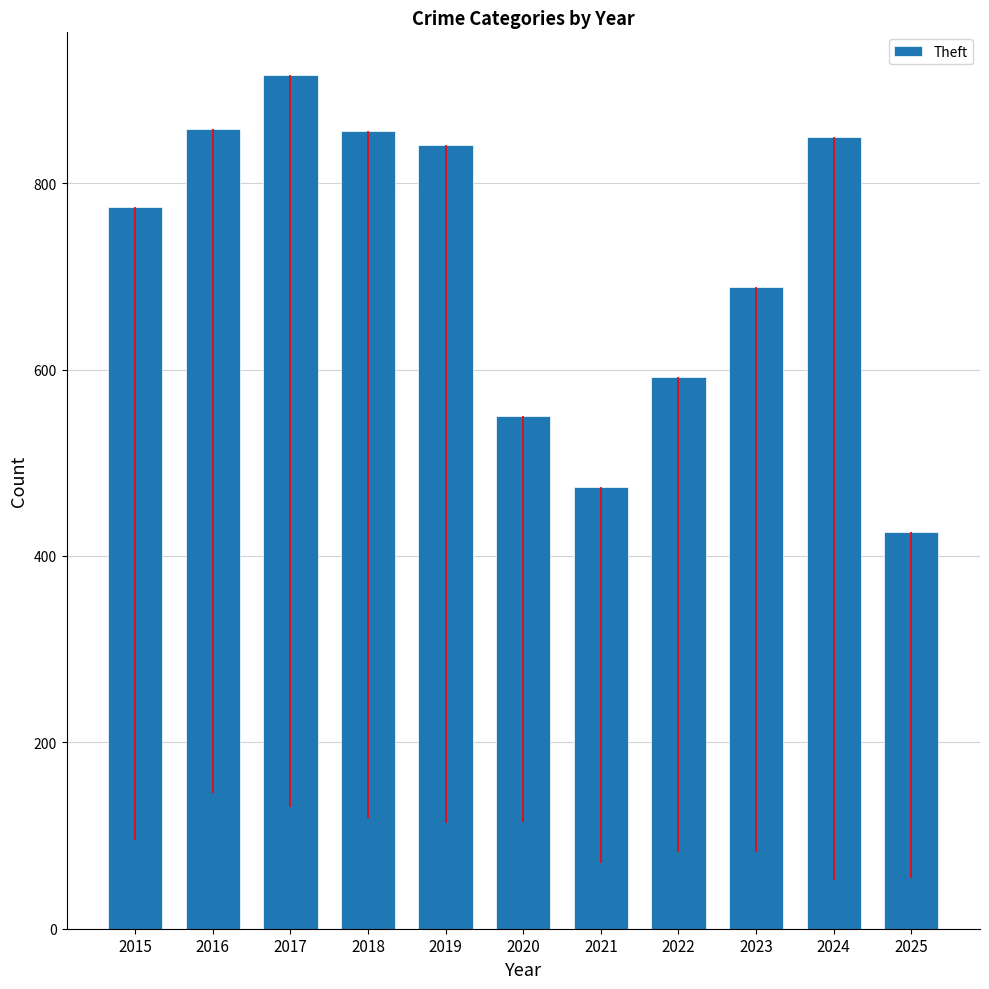

What is the ratio of the value at 2024 to the value at 2015?

1.1